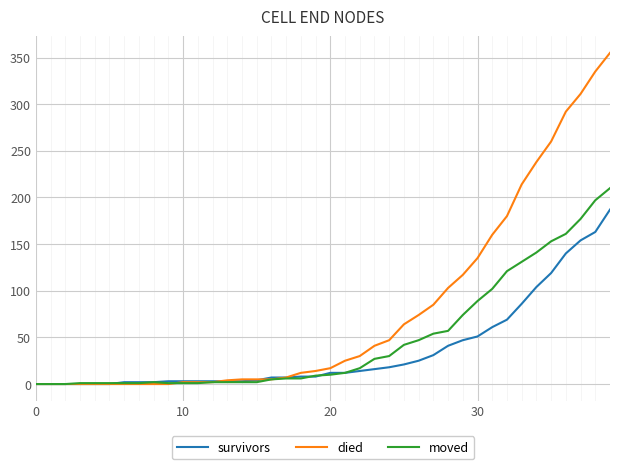

List the series in order of their peak value, highest first.

died, moved, survivors